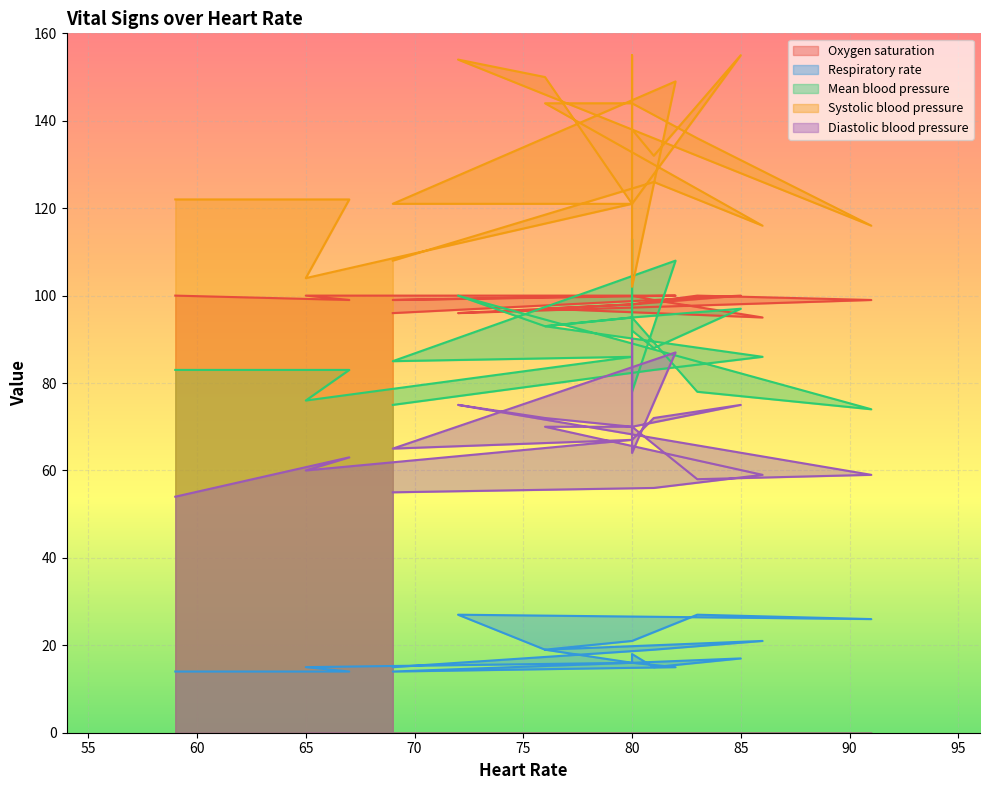

Which series has the largest total across all categories?

Systolic blood pressure